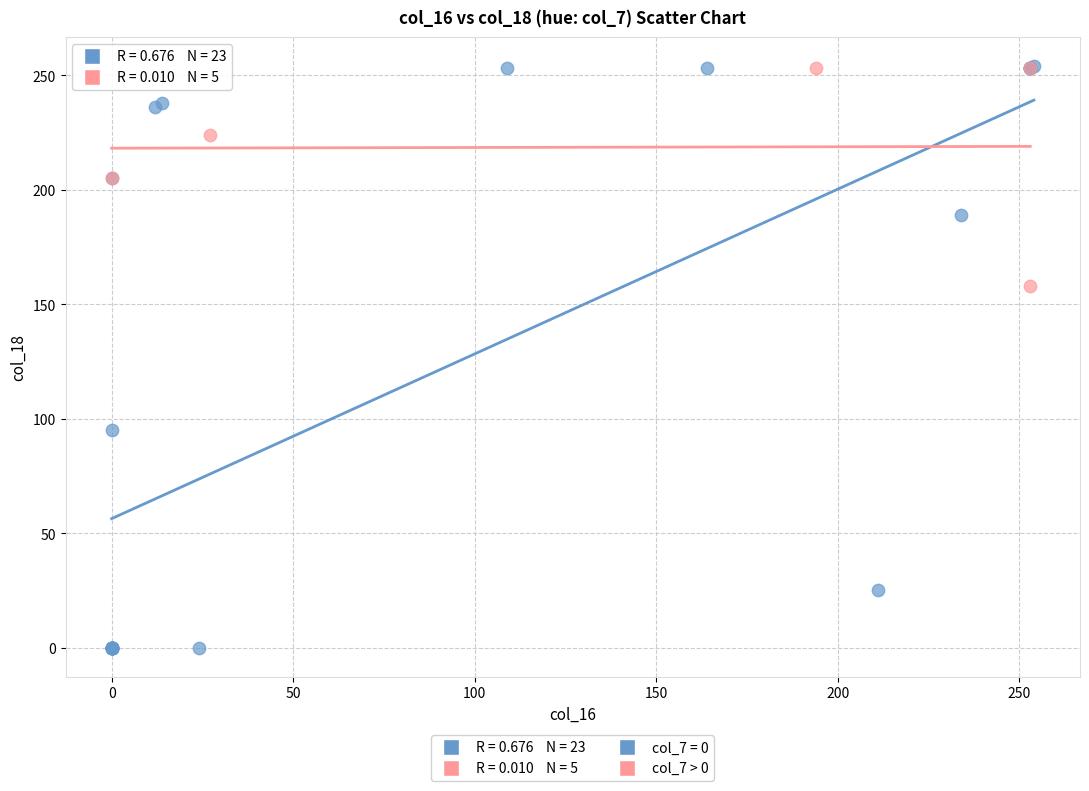

Which series contains the lowest Y value?

col_7 = 0